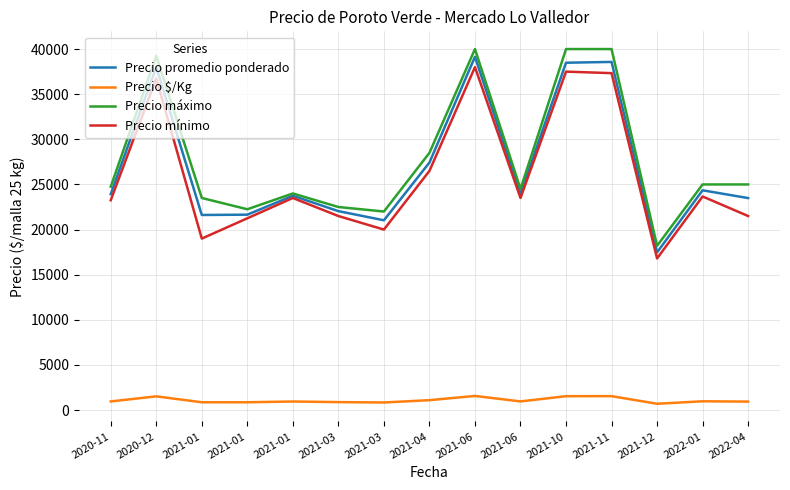

What value does the Precio máximo series have at 2020-12?

39250.0